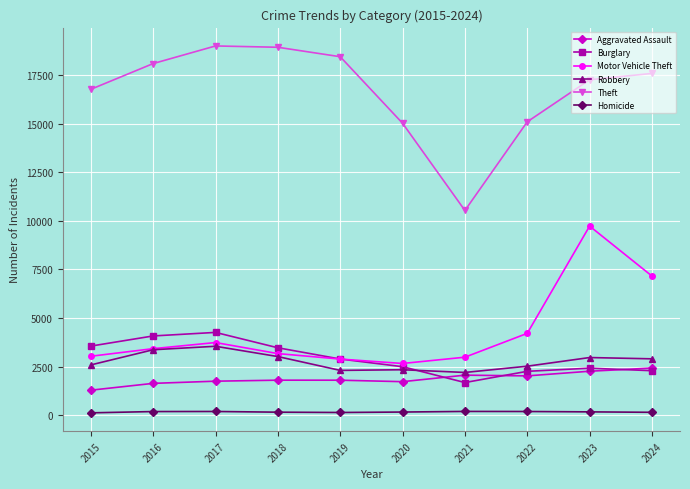

At which label is Motor Vehicle Theft closest to 6197?

2024